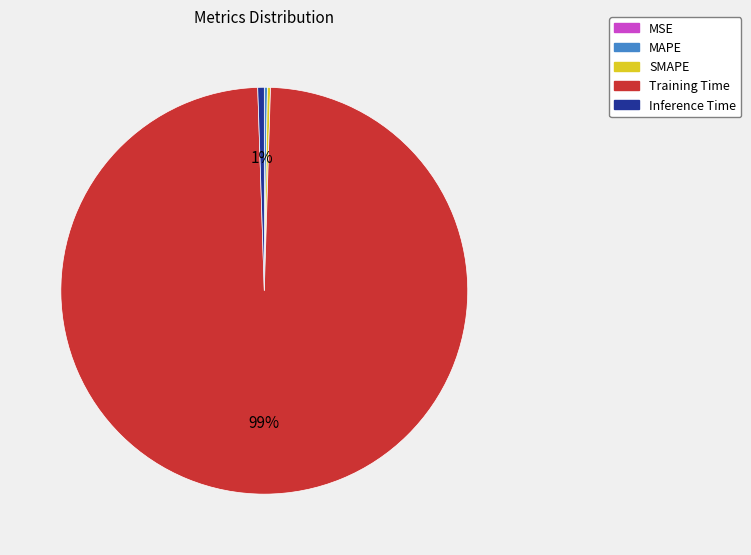

The Inference Time slice represents 16% of the pie. True or false?

False